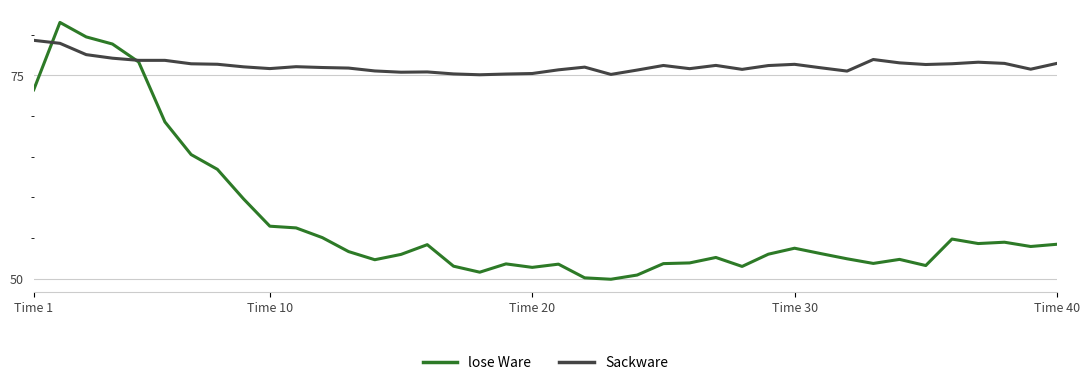

Which series ends up on top after the final intersection of Sackware and lose Ware?

Sackware